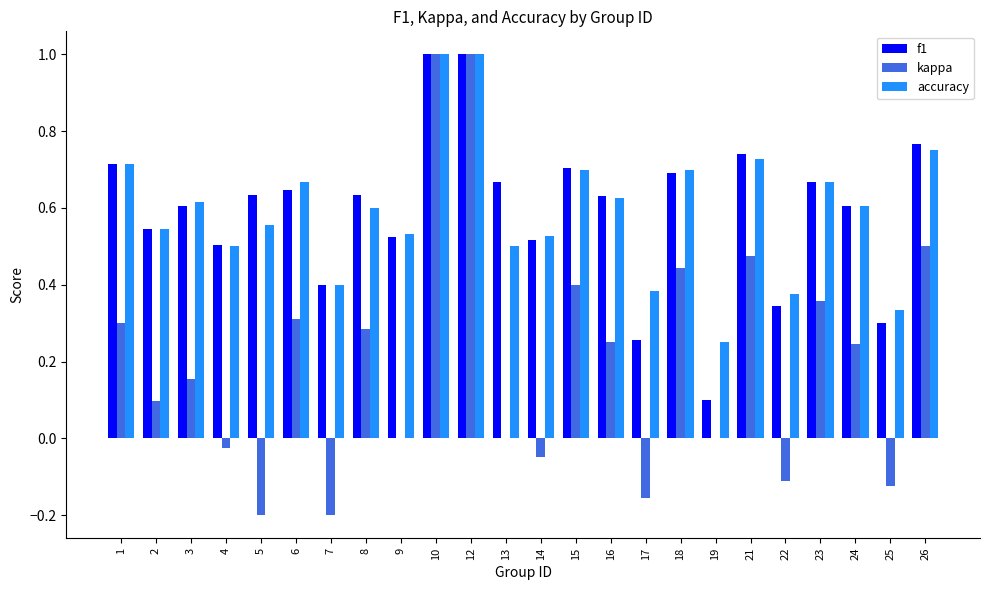

What is the total value across all series at 26?

2.0